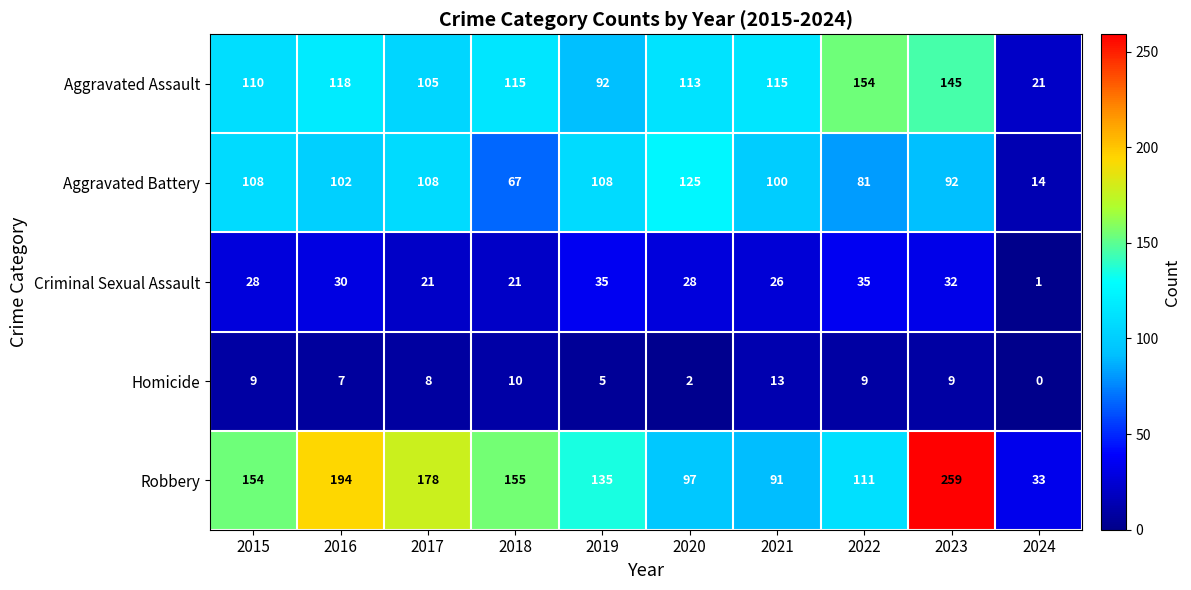

The value of Robbery at 2020 is 150. True or false?

False